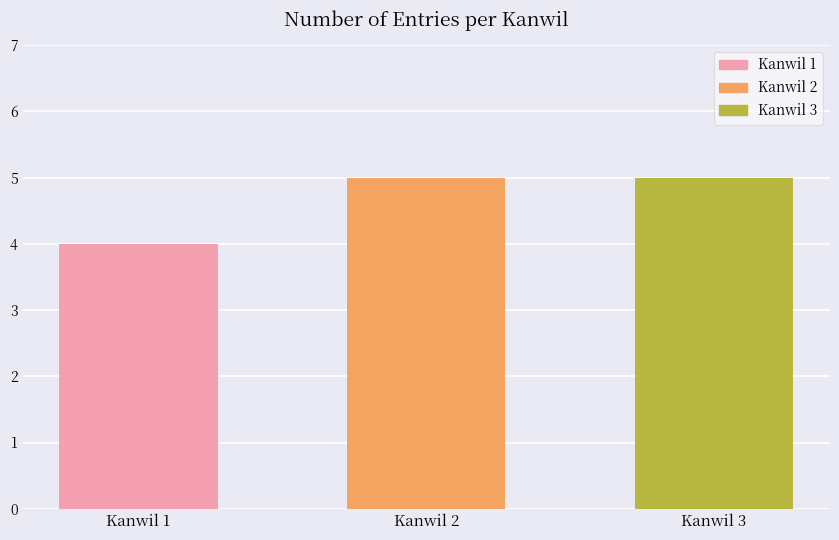

What is the approximate value at Kanwil 1?

4